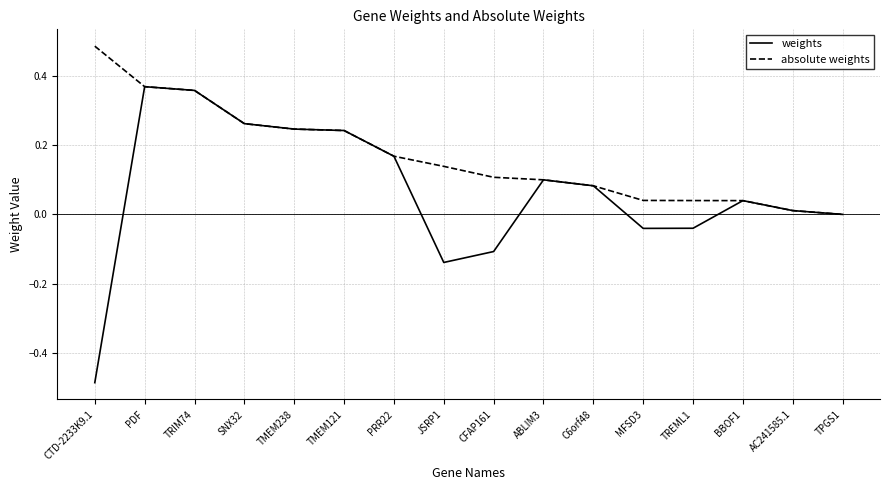

True or false: absolute weights has a value of 0.2 at TRIM74.

False